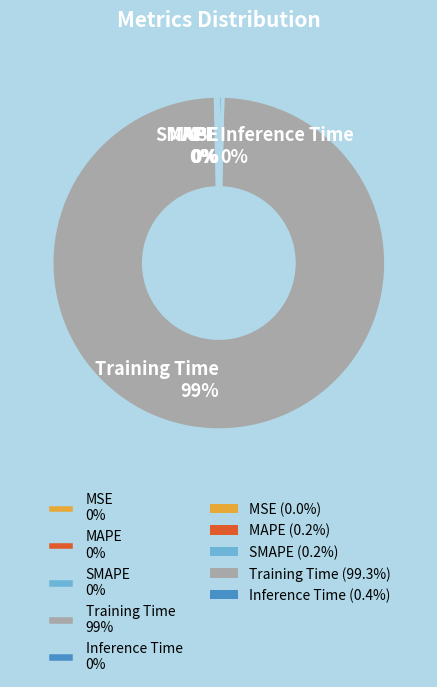

Does Training Time represent more than half of the total?

Yes